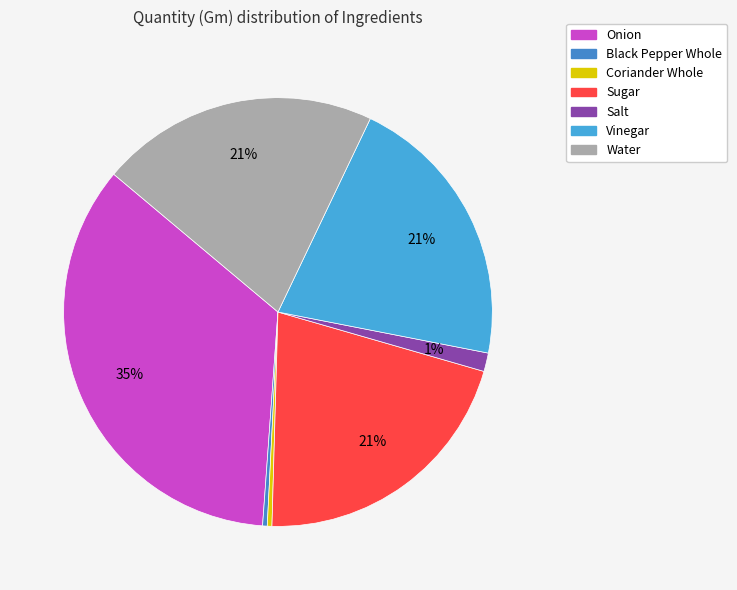

What is the total percentage of Vinegar and Onion?

55.9%